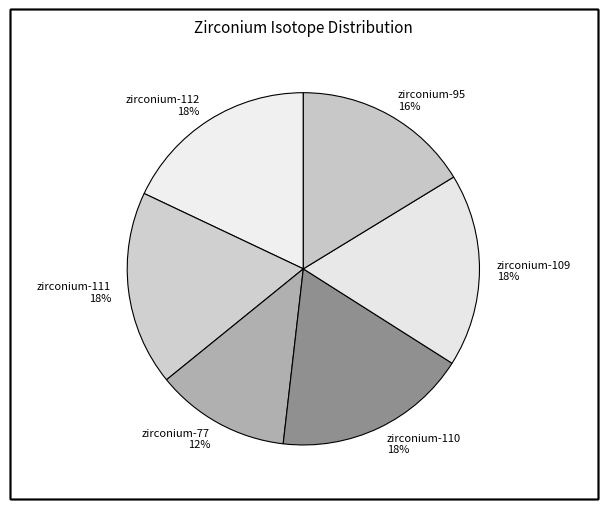

Combined, do zirconium-112 and zirconium-95 account for over 50%?

No